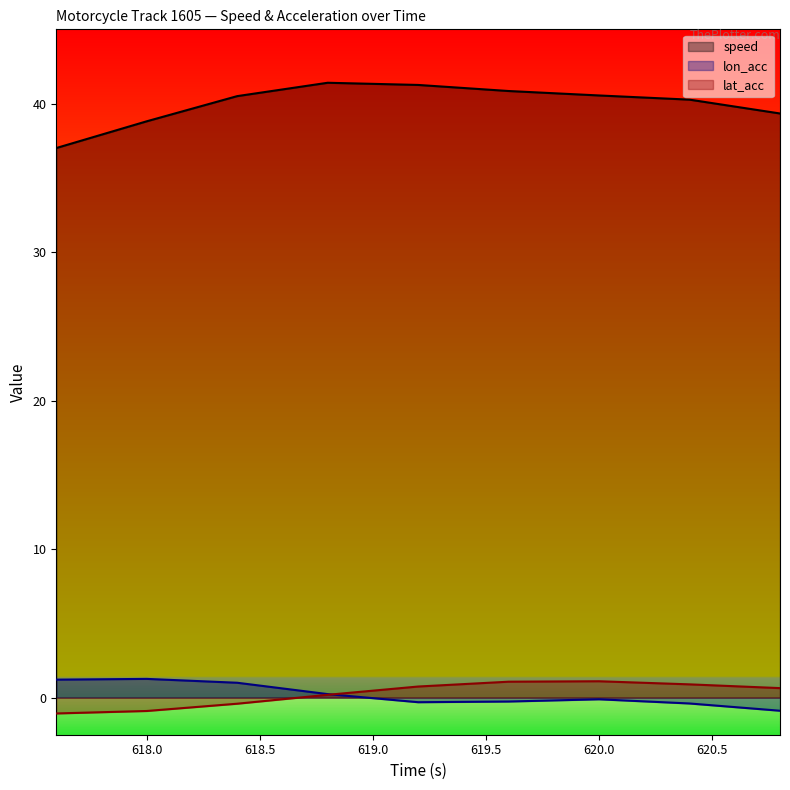

How many positive values does the lat_acc series have?

6